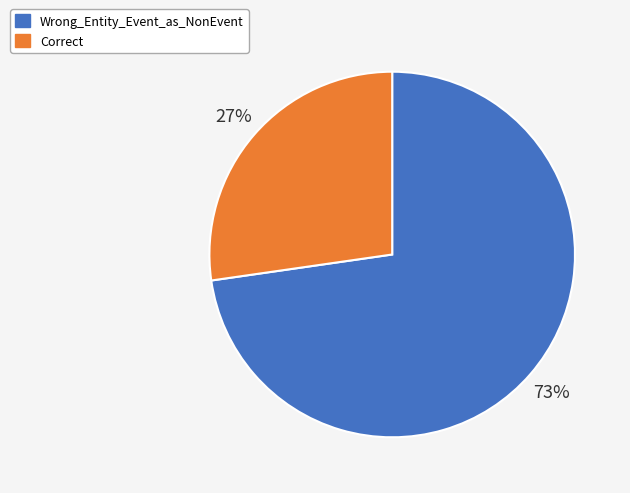

True or false: Wrong_Entity_Event_as_NonEvent accounts for 73% of the total.

True